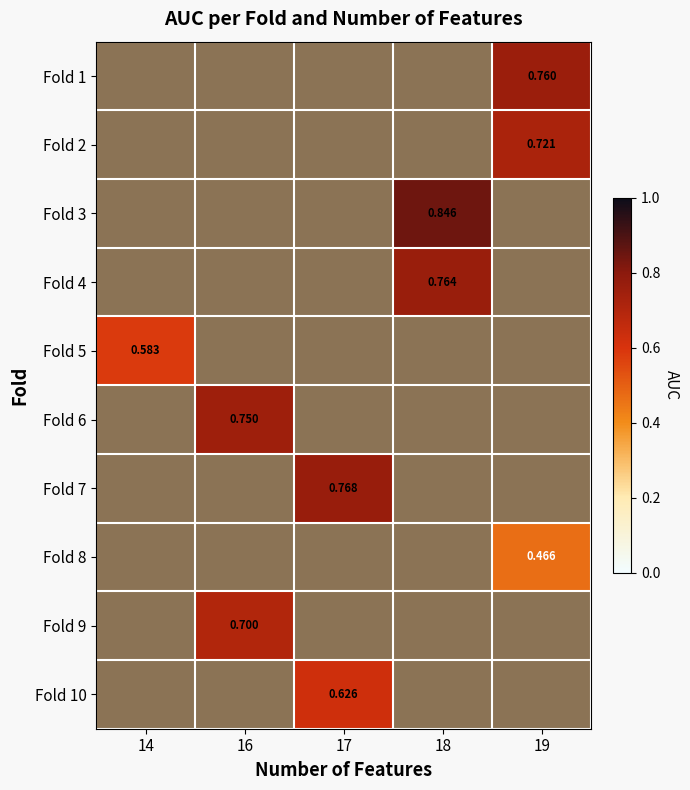

What is the maximum value shown in the chart?

0.8